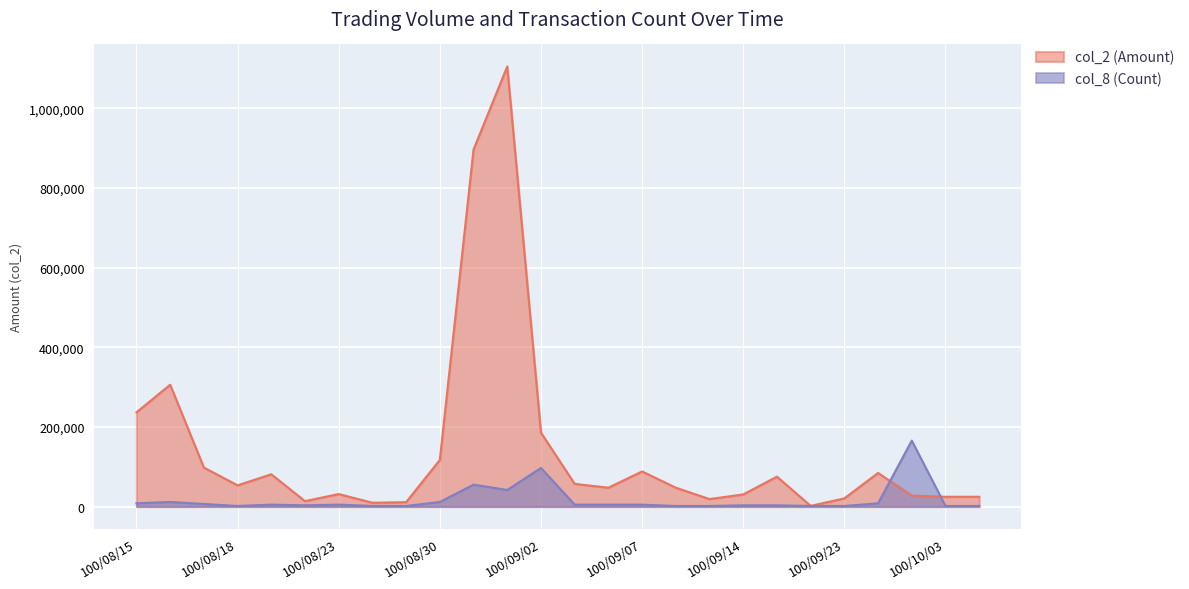

Rank the series by their average value, from lowest to highest.

col_8 (Count), col_2 (Amount)